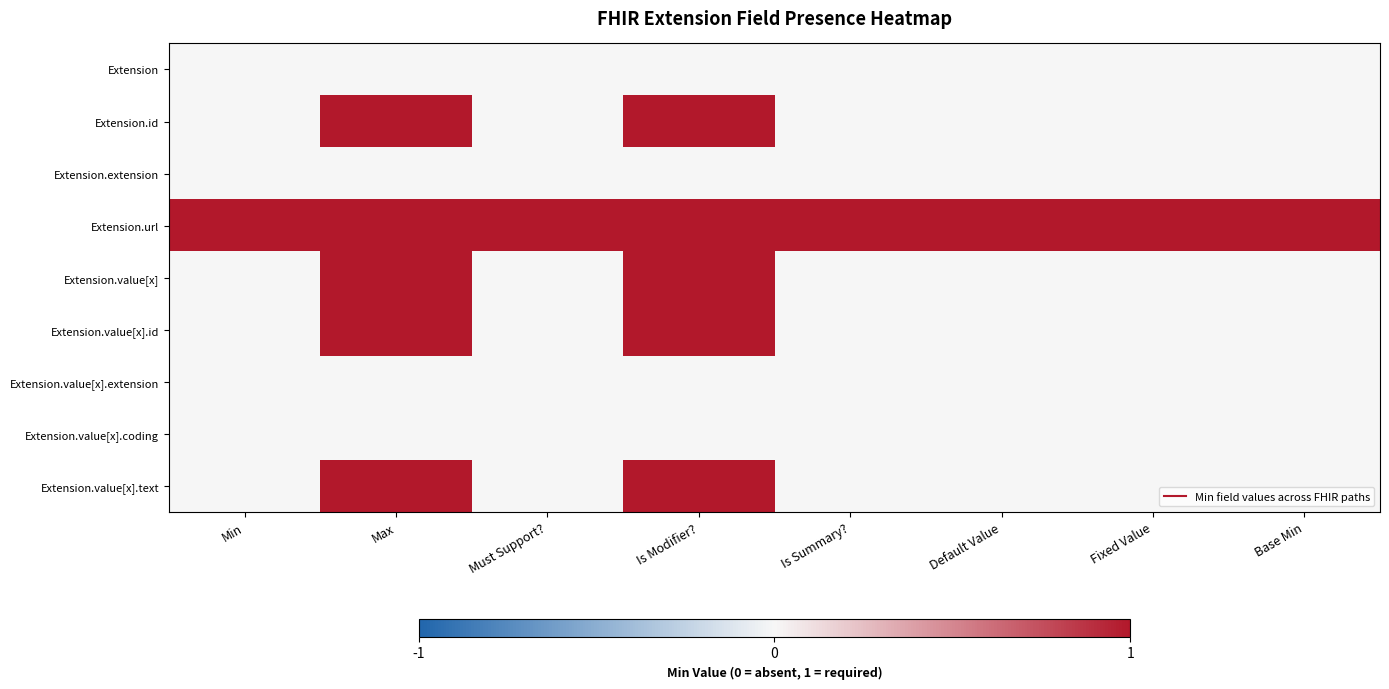

Rank the series by their maximum value, from highest to lowest.

Extension.id, Extension.url, Extension.value[x], Extension.value[x].id, Extension.value[x].text, Extension, Extension.extension, Extension.value[x].extension, Extension.value[x].coding